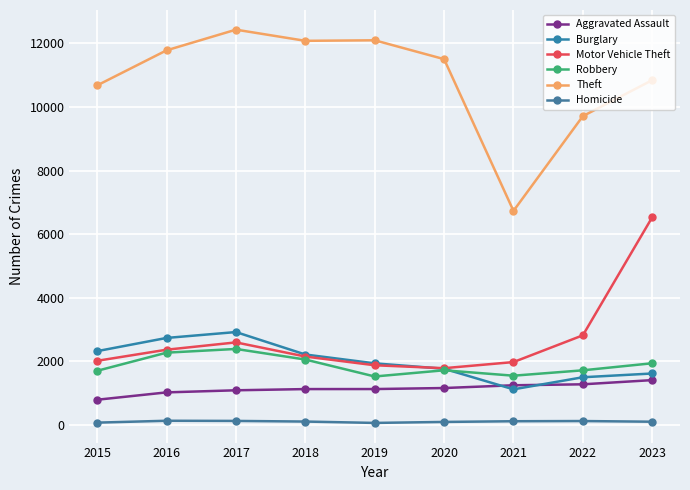

Reading left to right, transcribe all the data shown in this chart.

Aggravated Assault: 2015=796	2016=1027	2017=1093	2018=1131	2019=1132	2020=1164	2021=1251	2022=1281	2023=1413
Burglary: 2015=2324	2016=2739	2017=2924	2018=2218	2019=1940	2020=1770	2021=1123	2022=1503	2023=1621
Motor Vehicle Theft: 2015=2020	2016=2369	2017=2599	2018=2154	2019=1880	2020=1788	2021=1980	2022=2822	2023=6535
Robbery: 2015=1706	2016=2276	2017=2393	2018=2060	2019=1527	2020=1722	2021=1552	2022=1721	2023=1943
Theft: 2015=10680	2016=11782	2017=12432	2018=12081	2019=12098	2020=11505	2021=6734	2022=9713	2023=10845
Homicide: 2015=76	2016=135	2017=130	2018=110	2019=67	2020=98	2021=120	2022=126	2023=105